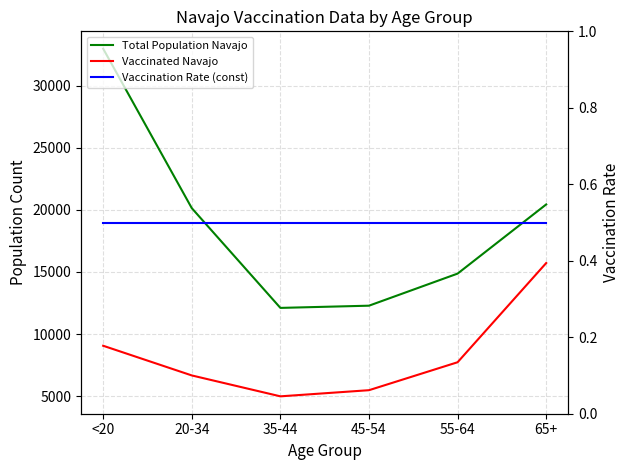

True or false: Total Population Navajo and Vaccination Rate (const) intersect in this chart.

False